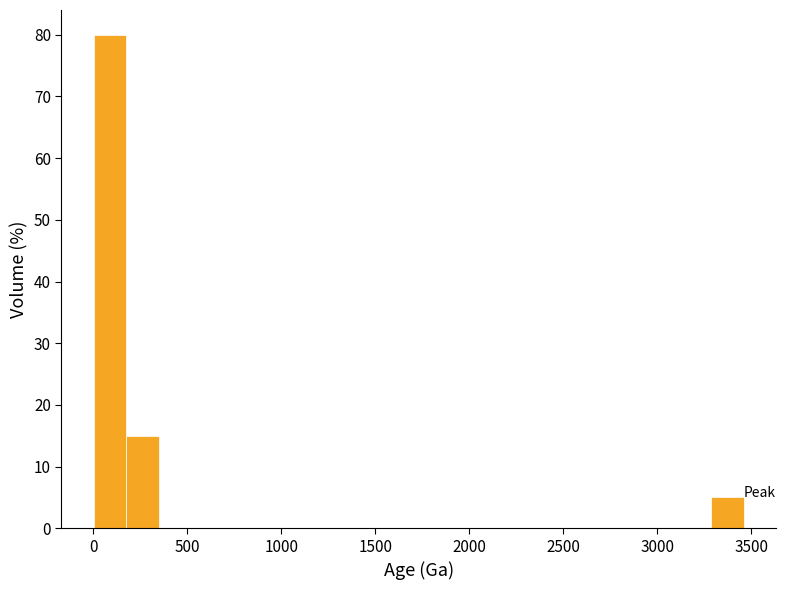

Around what value on the x-axis is the tallest bar? Give the approximate position of its centre, as read against the axis.

100